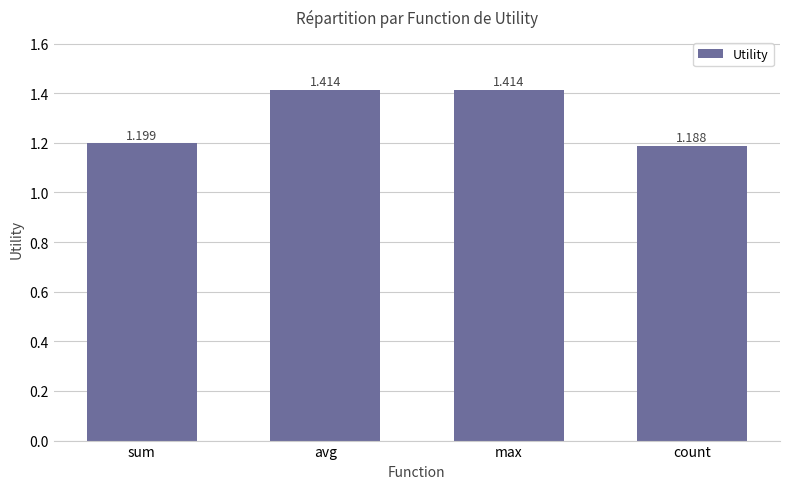

How many bars are there in total?

4